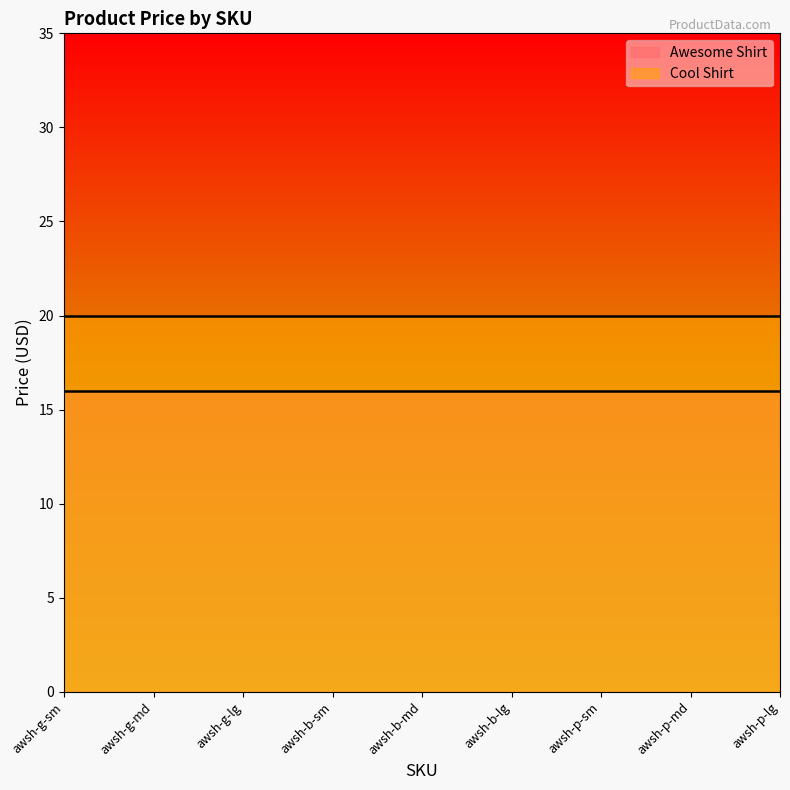

Reading right to left, extract all data points from this chart.

Awesome Shirt: awsh-p-lg=16.0	awsh-p-md=16.0	awsh-p-sm=16.0	awsh-b-lg=16.0	awsh-b-md=16.0	awsh-b-sm=16.0	awsh-g-lg=16.0	awsh-g-md=16.0	awsh-g-sm=16.0
Cool Shirt: awsh-p-lg=20.0	awsh-p-md=20.0	awsh-p-sm=20.0	awsh-b-lg=20.0	awsh-b-md=20.0	awsh-b-sm=20.0	awsh-g-lg=20.0	awsh-g-md=20.0	awsh-g-sm=20.0